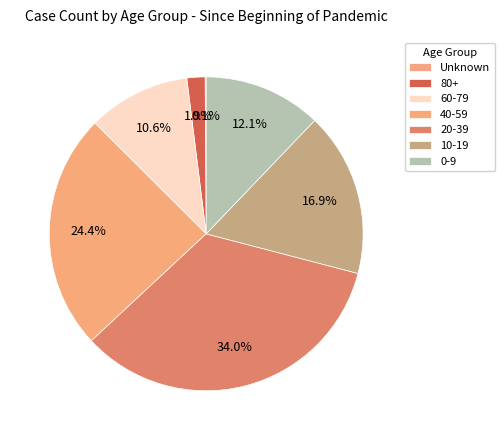

Is it true that 20-39 is 40% of the pie?

False